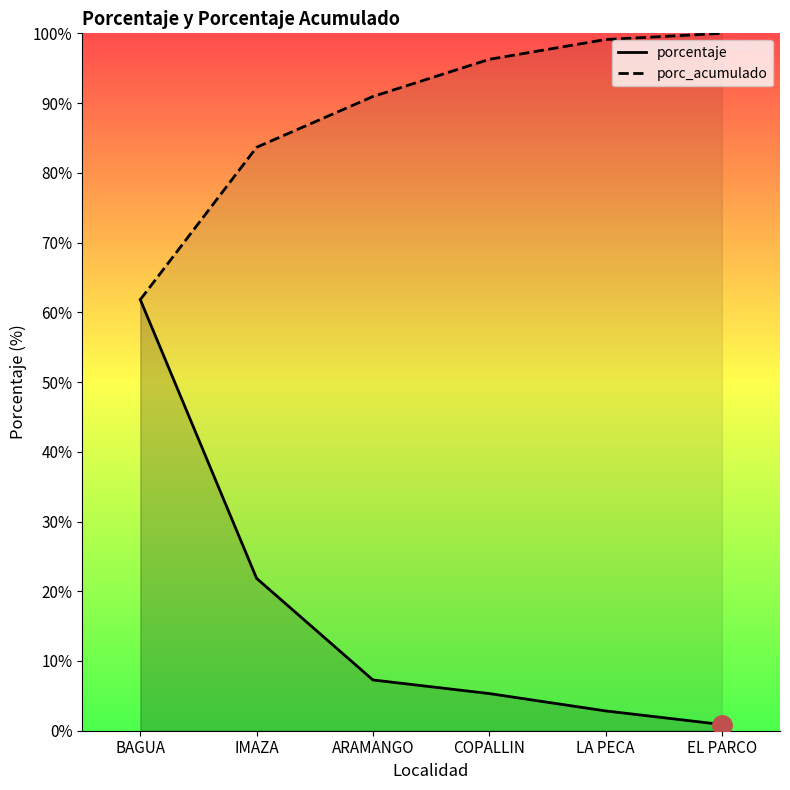

True or false: porcentaje and porc_acumulado intersect in this chart.

False